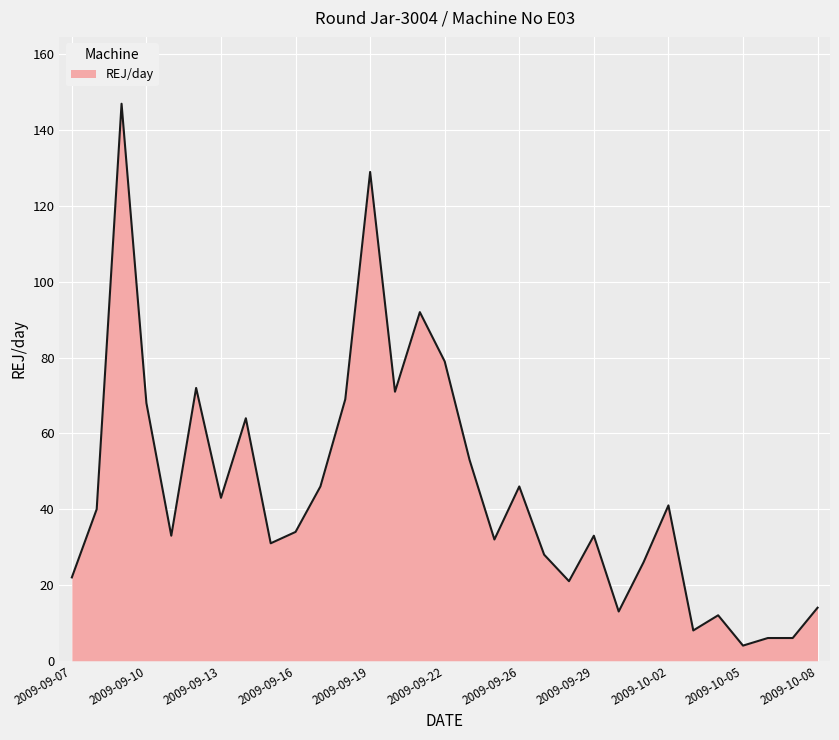

What is the maximum value shown in the chart?

147